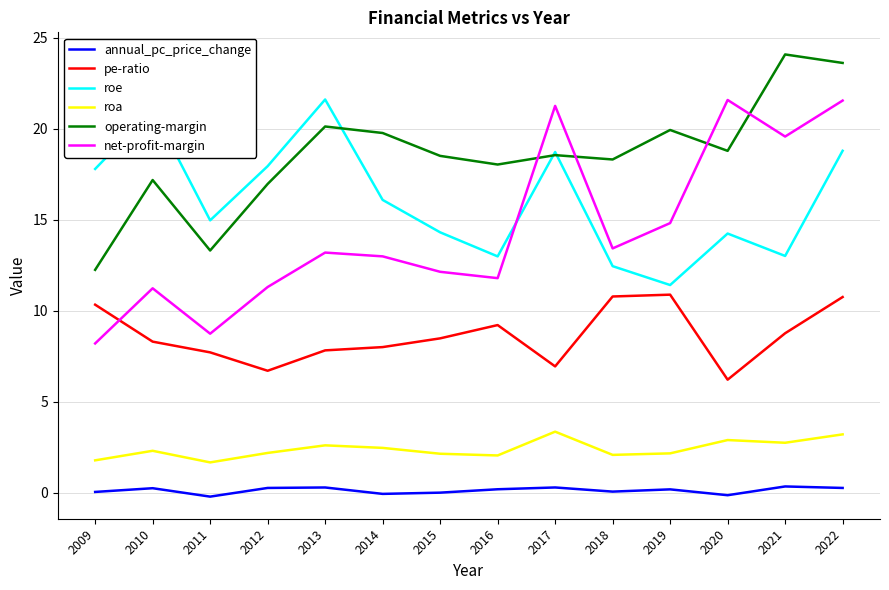

Rank the series at 2022 from lowest to highest value.

annual_pc_price_change, roa, pe-ratio, roe, net-profit-margin, operating-margin